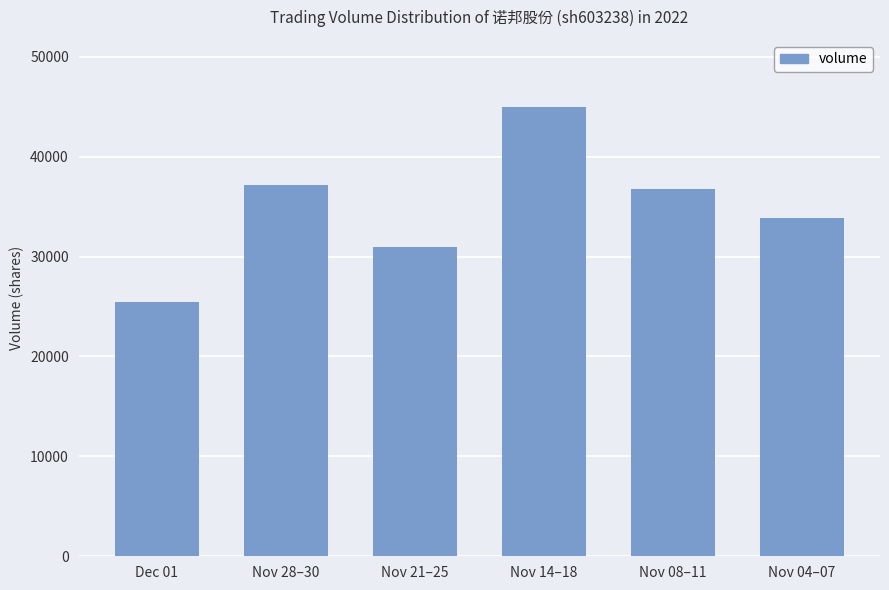

Count the number of categories in the chart.

6